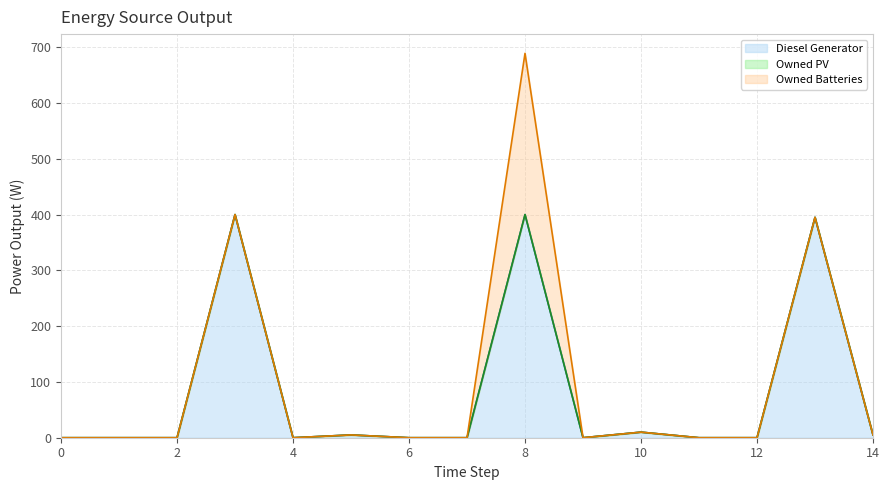

How many positive values does the Diesel Generator series have?

6